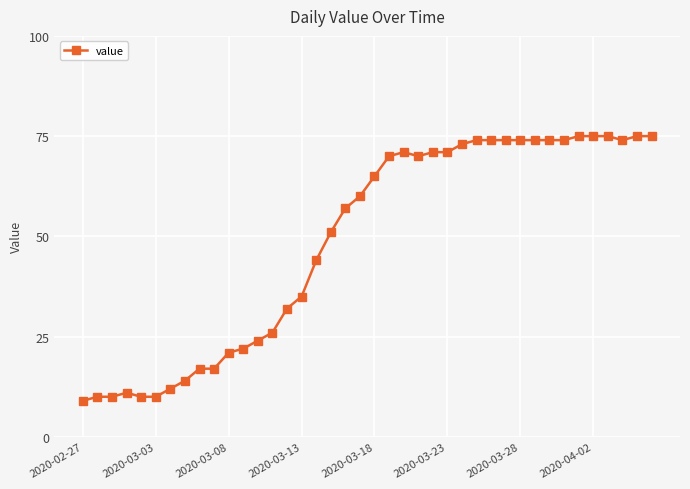

How many distinct data groups are displayed?

1